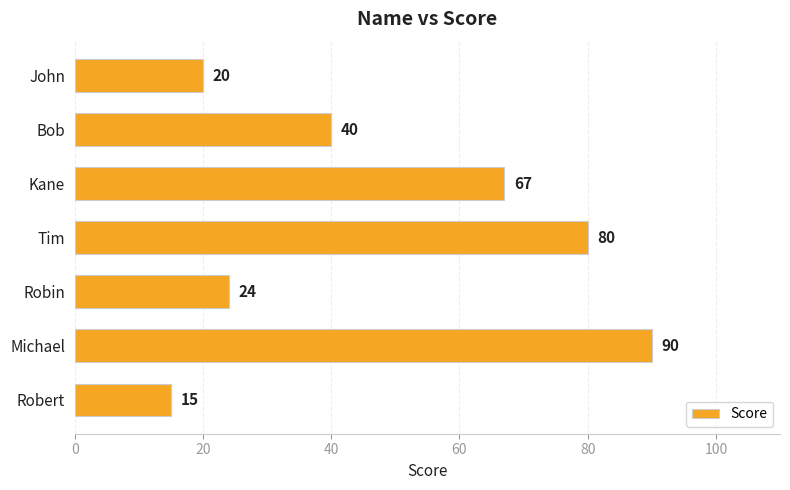

Between Kane and Robin, which is larger?

Kane